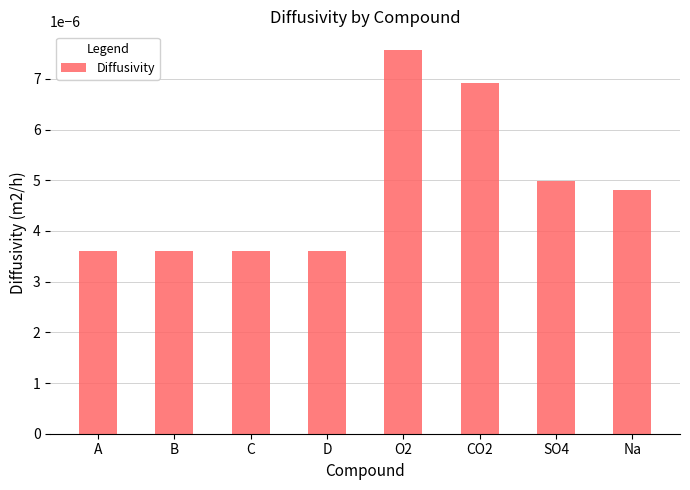

What is the label of the 4th bar from the left?

D